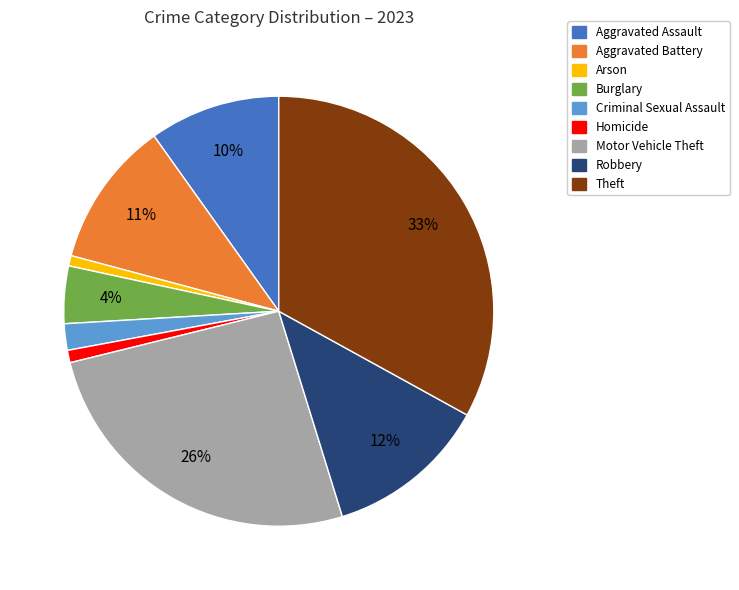

Between Robbery and Burglary, which is larger?

Robbery